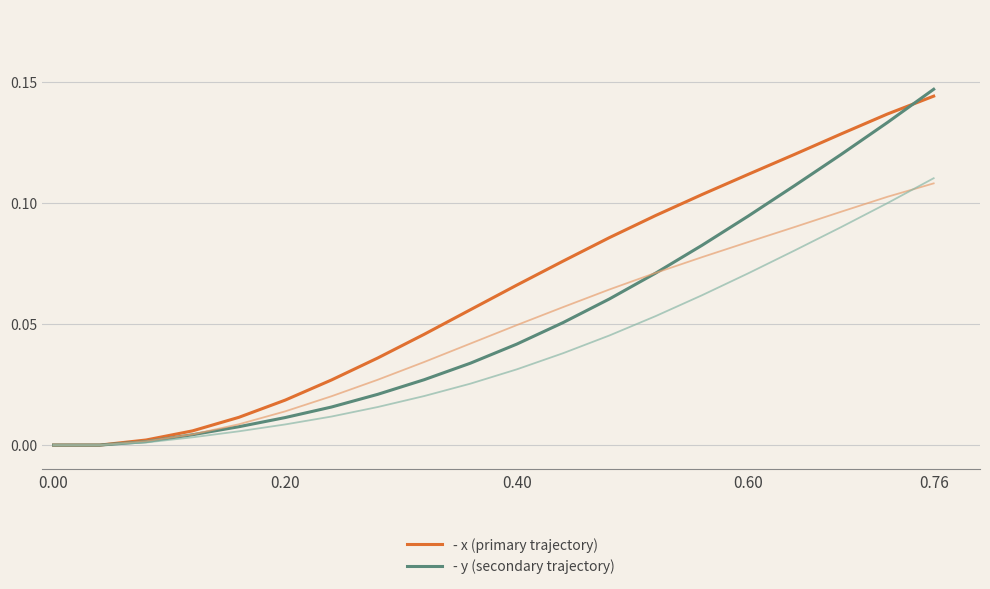

True or false: - x (primary trajectory) has a value of 0.0 at 11.

False